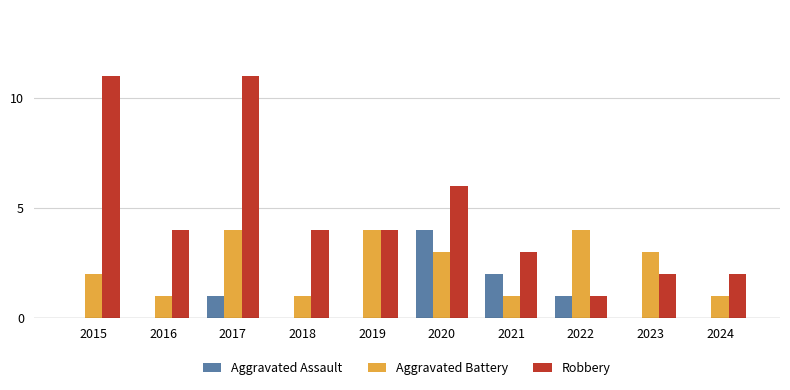

At which category is the sum across all series the highest?

2017